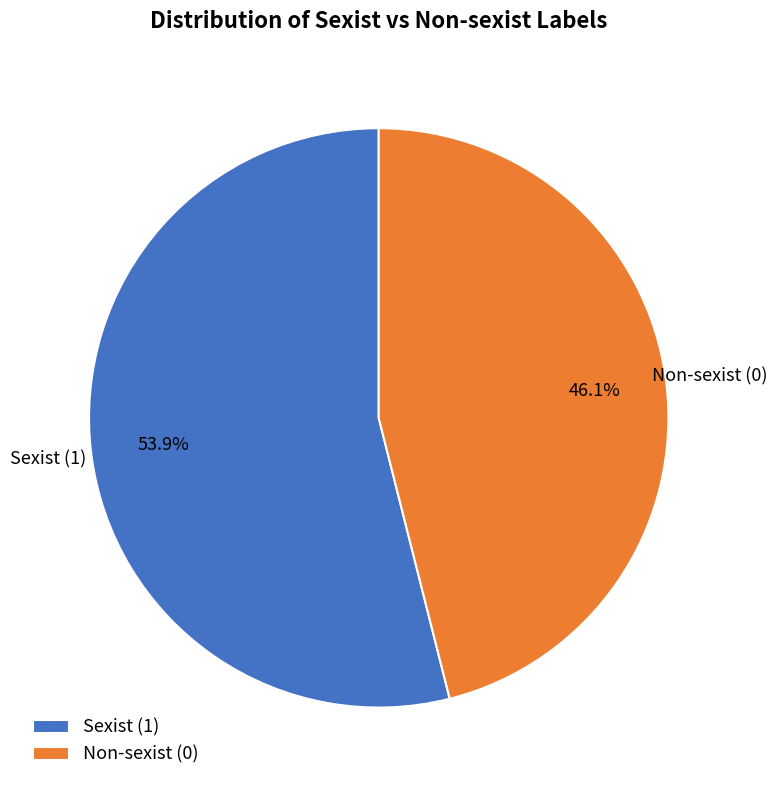

To the nearest percent, what is the difference between the largest and smallest slice percentages?

8%